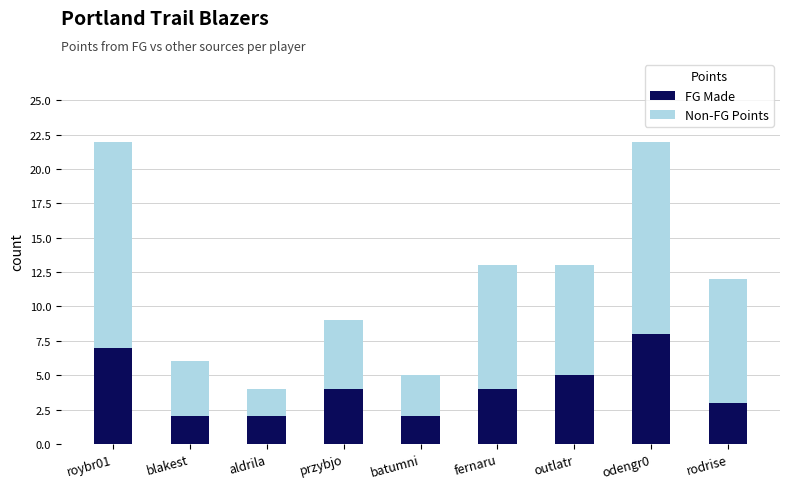

True or false: FG Made has a value of 5 at outlatr.

True